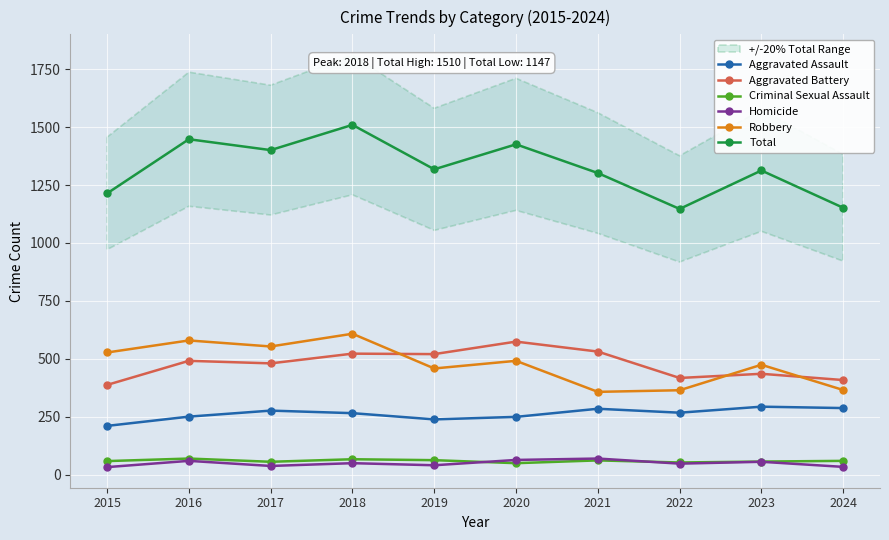

What is the sum of the Total values at 2016 and 2020?

2874